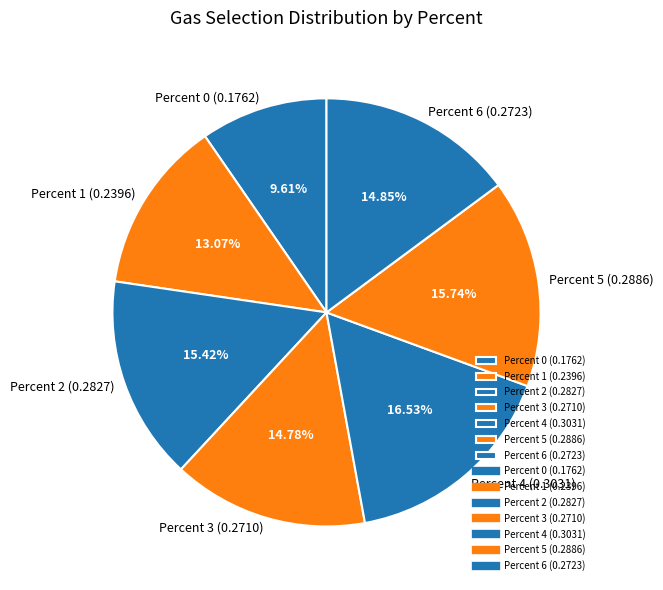

Combined, do Percent 1 (0.2396) and Percent 5 (0.2886) account for over 50%?

No